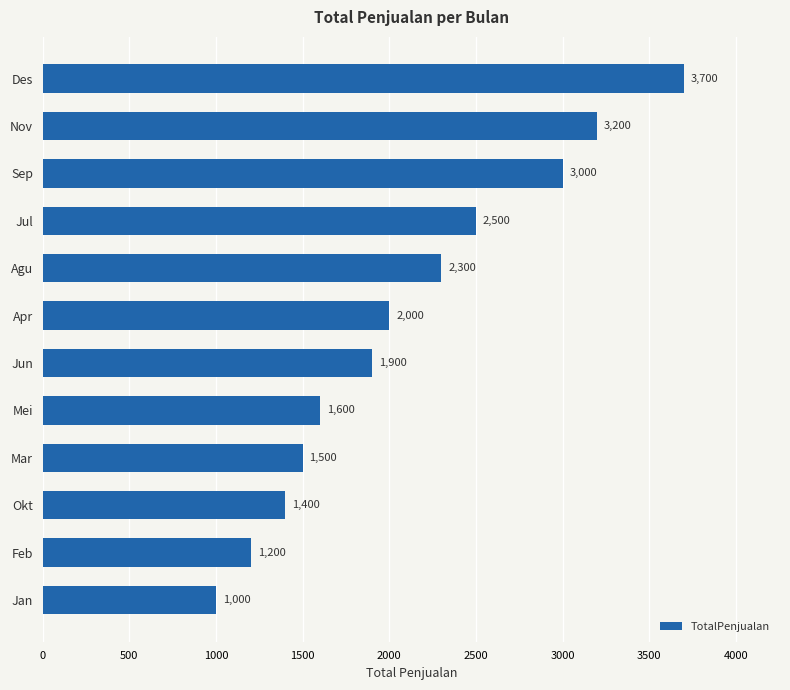

Where is the data nearest to the value 2350?

Agu